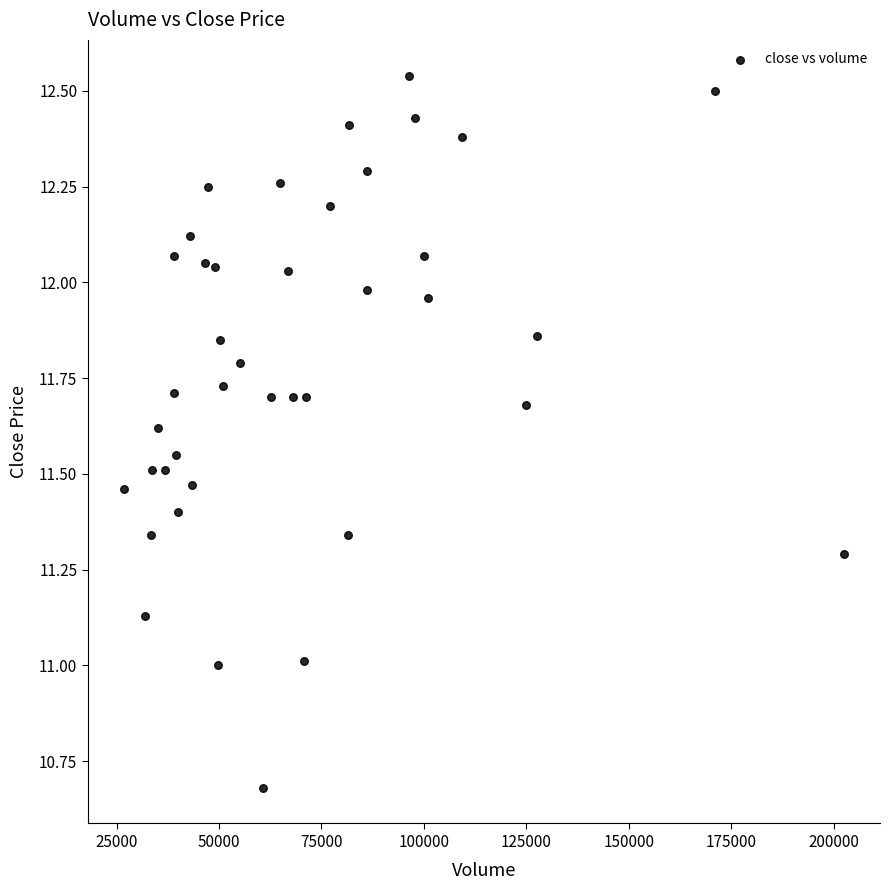

What is the range of X values (max minus min)?

175770.2